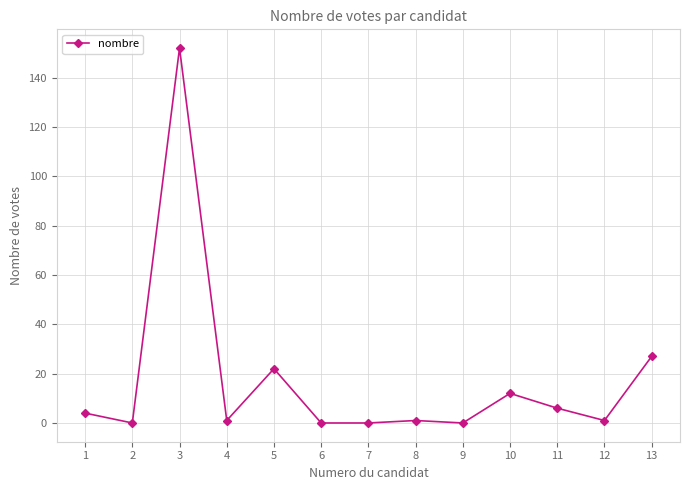

Where does the data first go above 1?

1